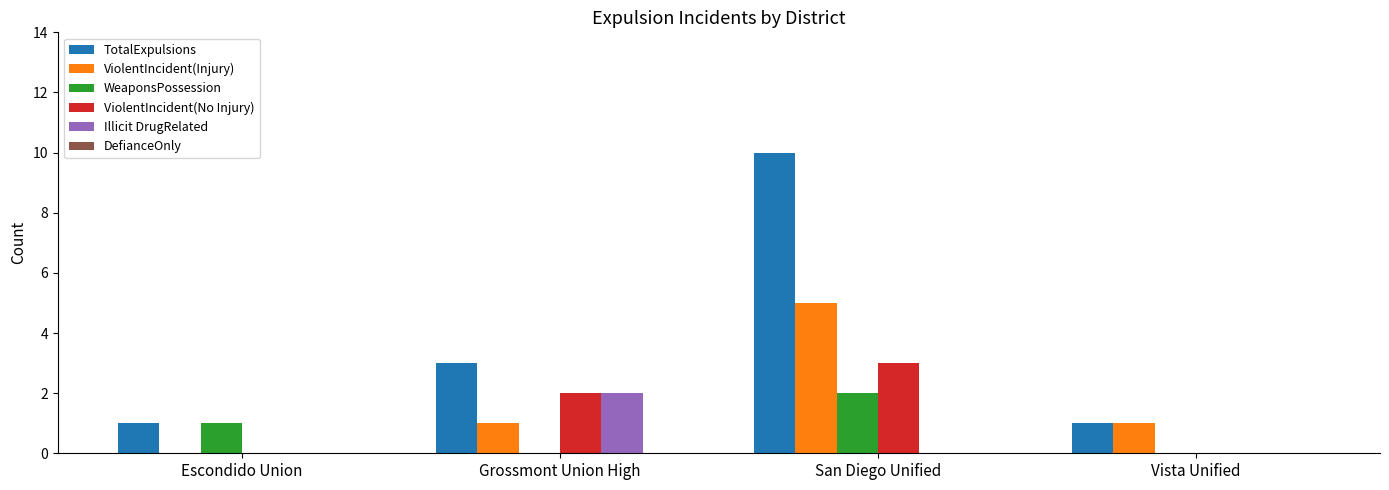

Is the value of TotalExpulsions at Escondido Union greater than the value of ViolentIncident(No Injury) at San Diego Unified?

No